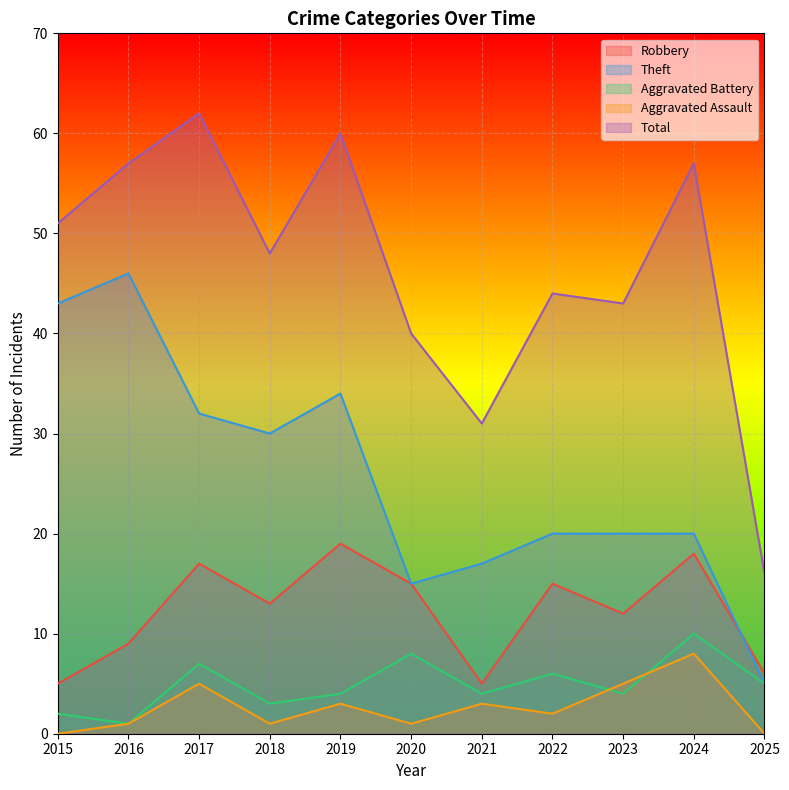

How many lines are shown in the chart?

5